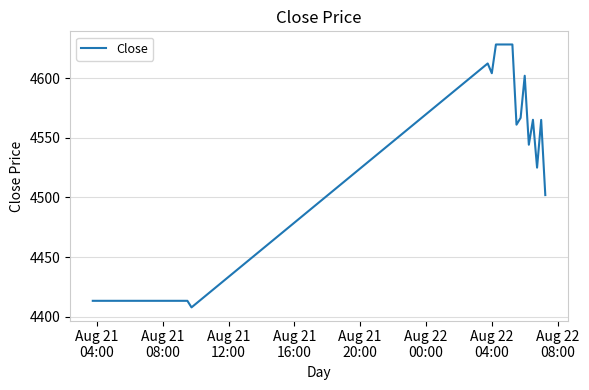

What is the greatest value displayed?

4628.2